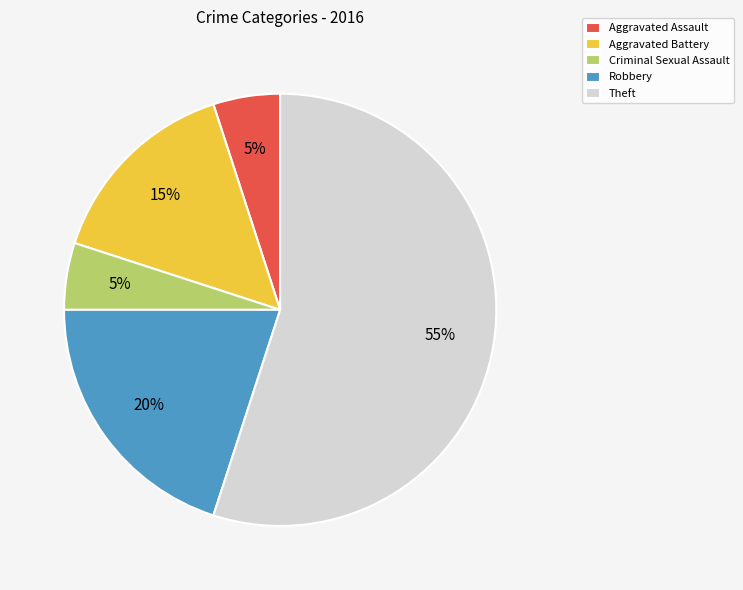

Combined, do Aggravated Battery and Robbery account for over 50%?

No